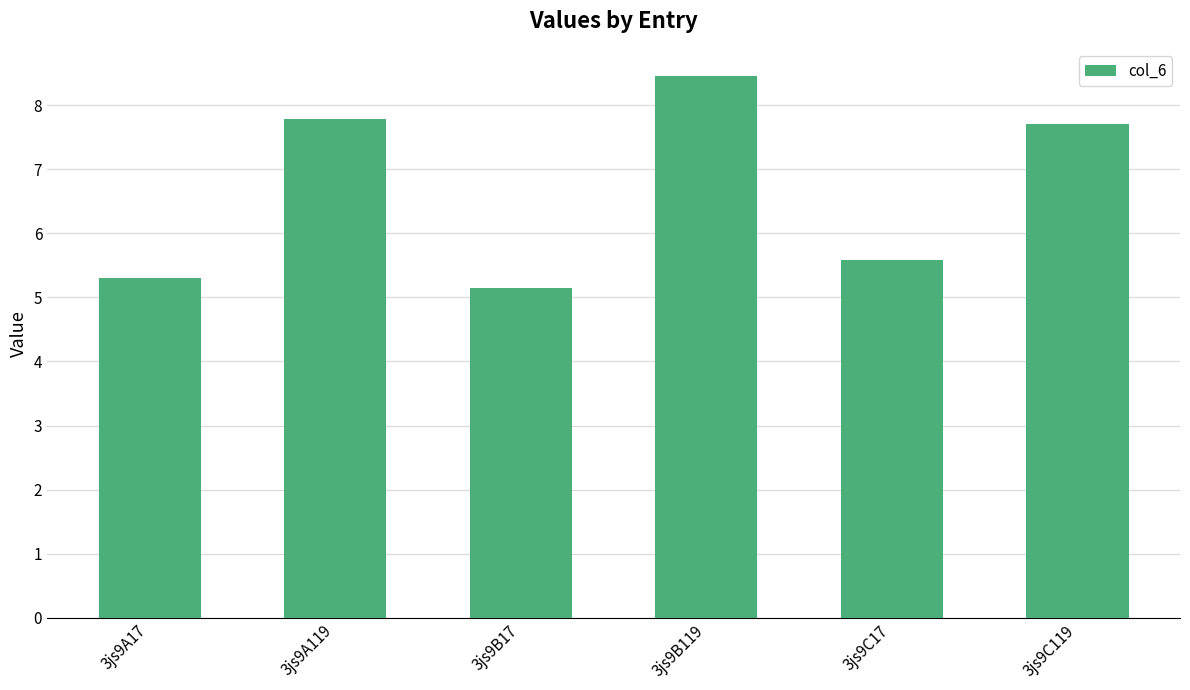

What is the label of the 2nd bar from the left?

3js9A119